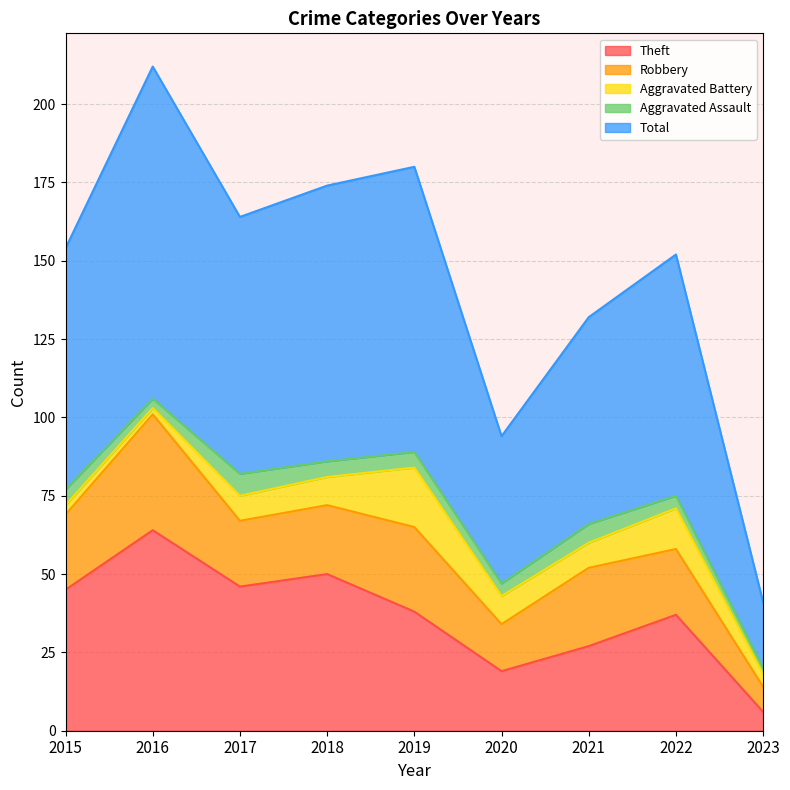

Where is Aggravated Assault nearest to the value 4?

2020